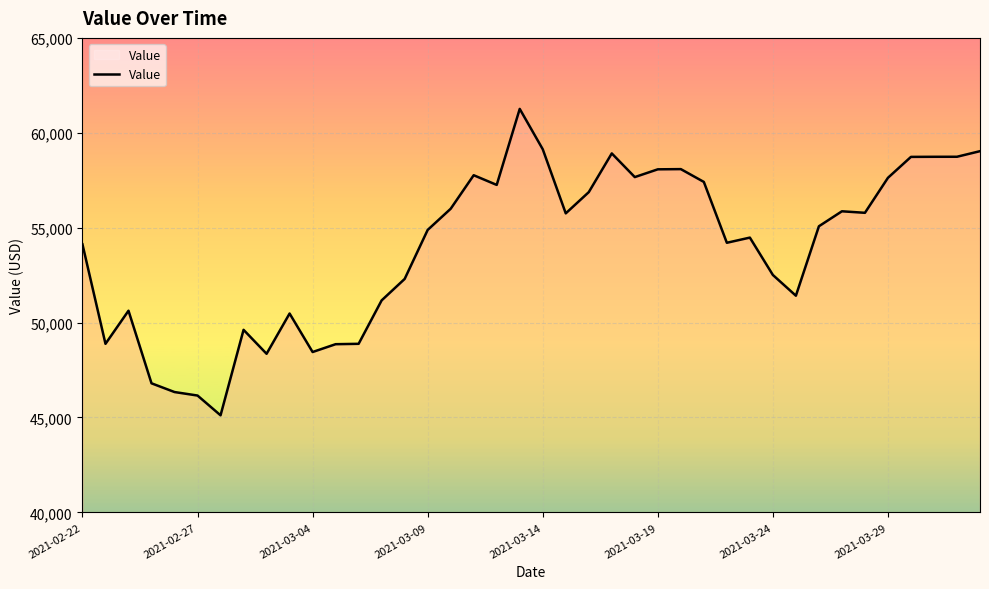

What is the smallest value displayed?

45113.9